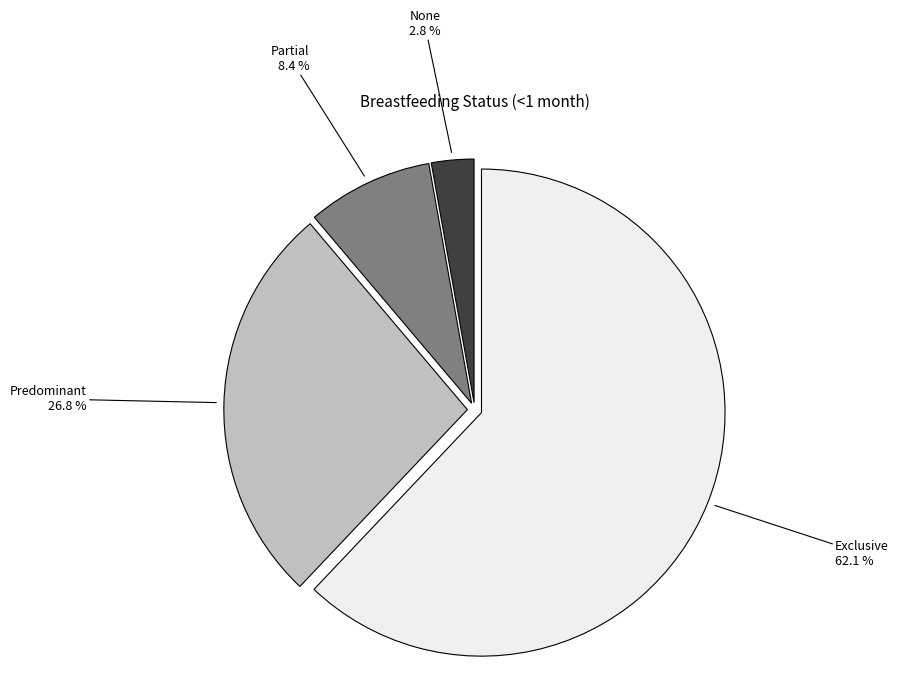

True or false: Exclusive accounts for 62% of the total.

True